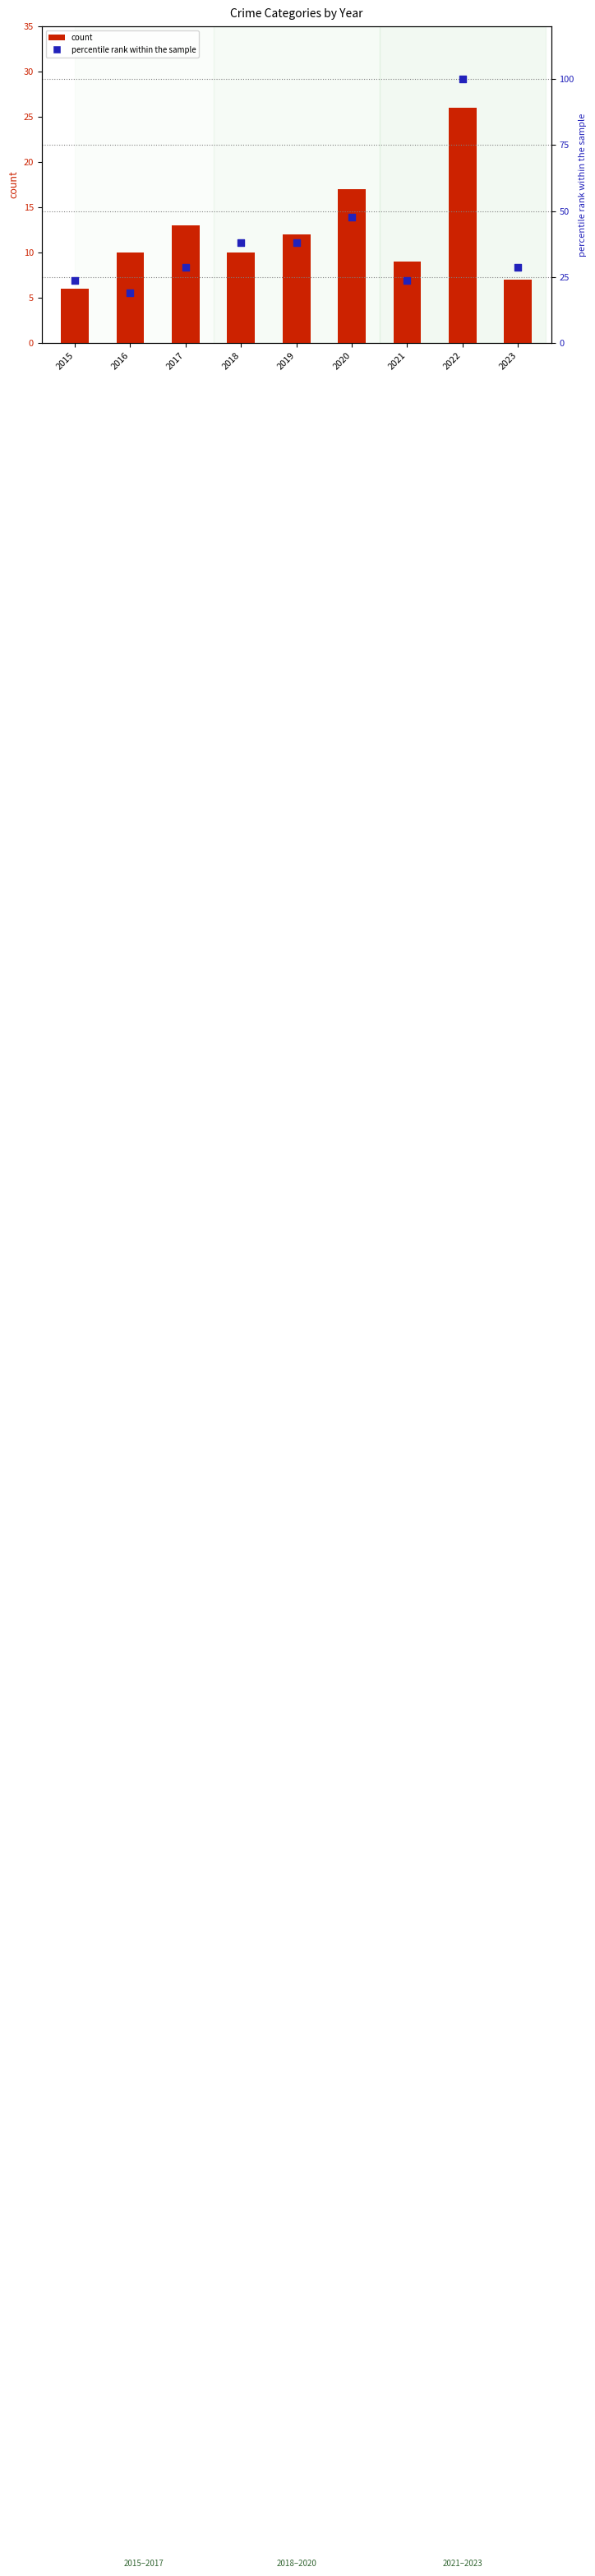

Which series reaches the minimum Y coordinate?

count